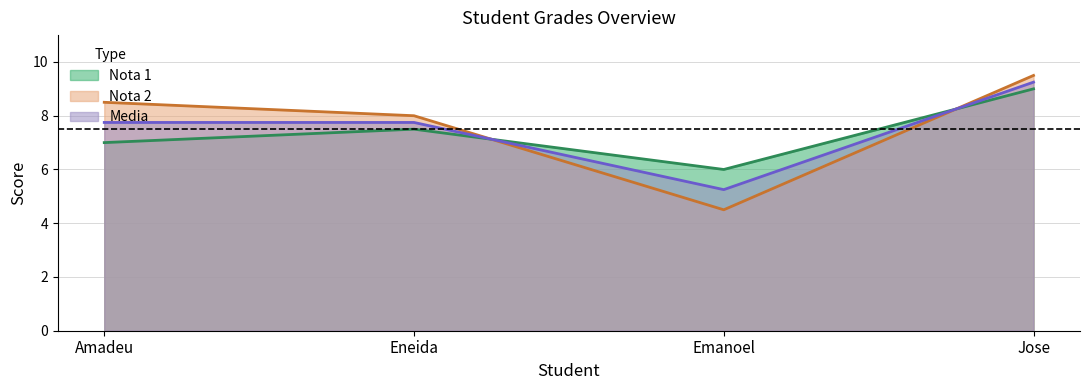

What is the difference between the media values at Emanoel and Jose?

4.0